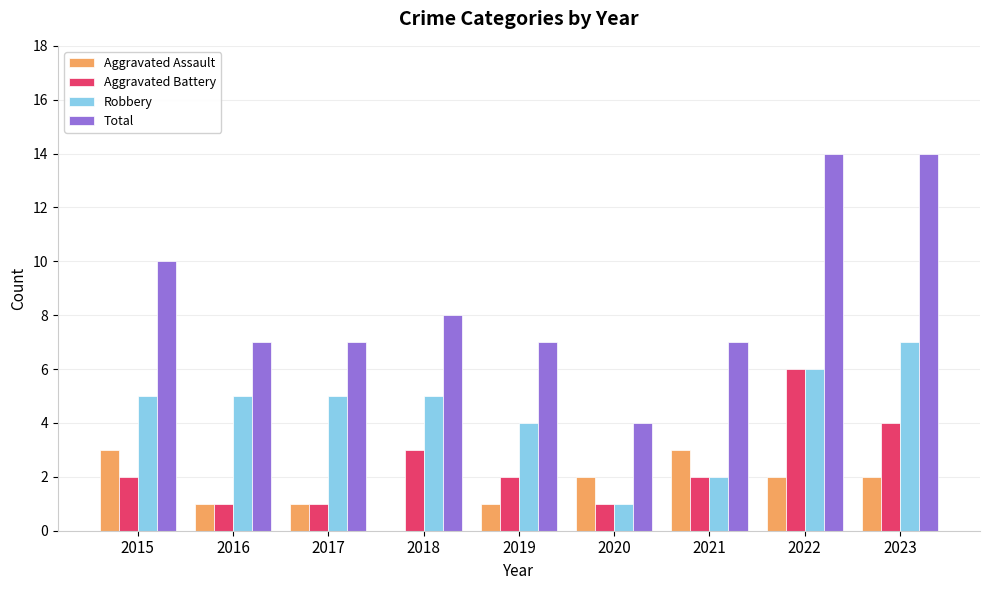

What is the sum of all Robbery values?

40